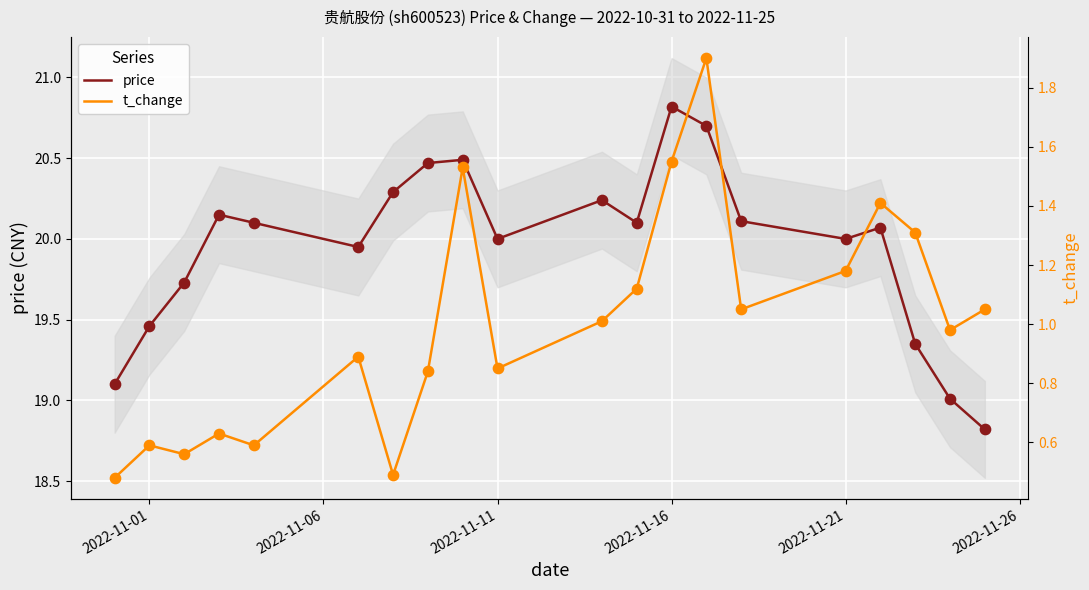

Which series has the largest total across all categories?

price